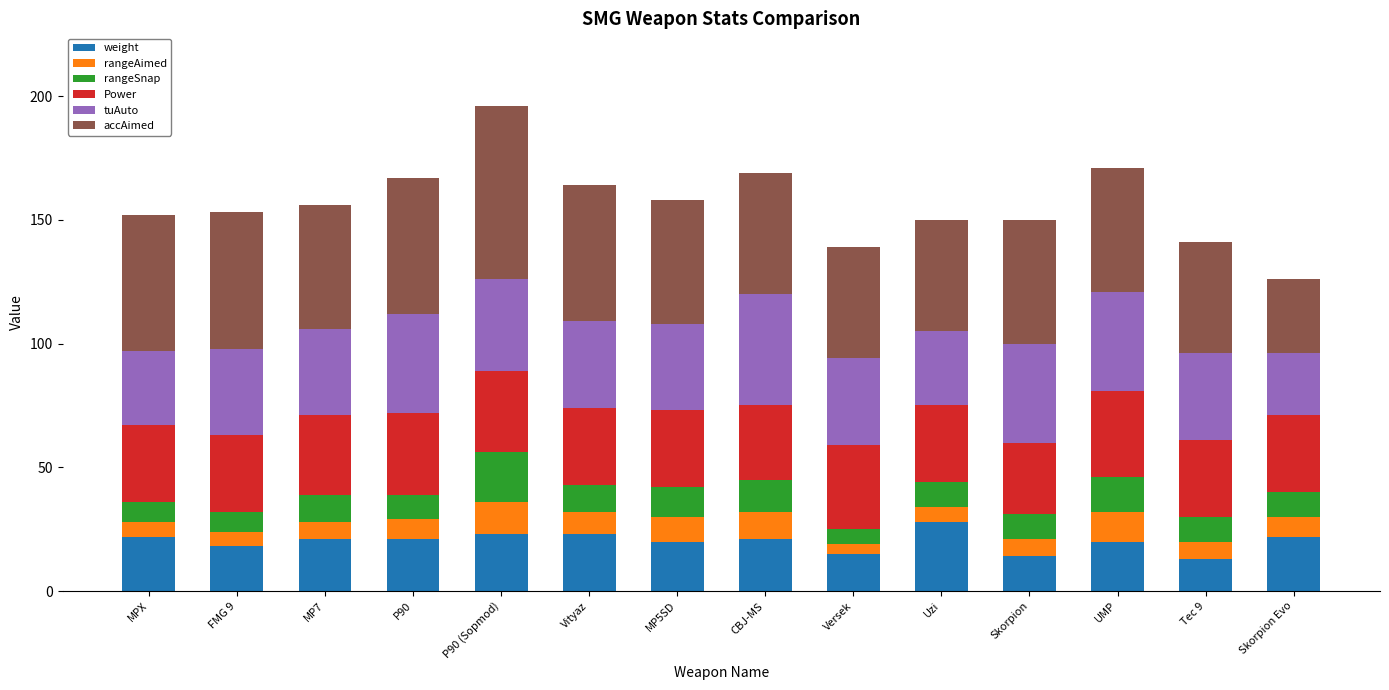

What is the sum of the weight values at CBJ-MS and Vityaz?

44